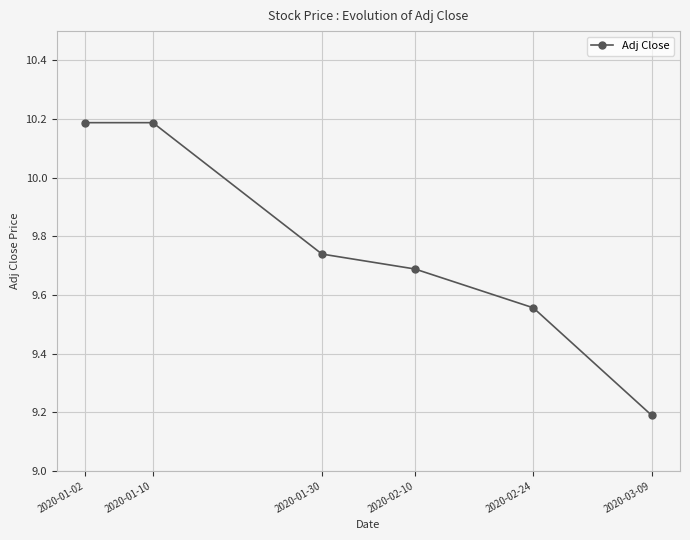

What is the maximum value shown in the chart?

10.2